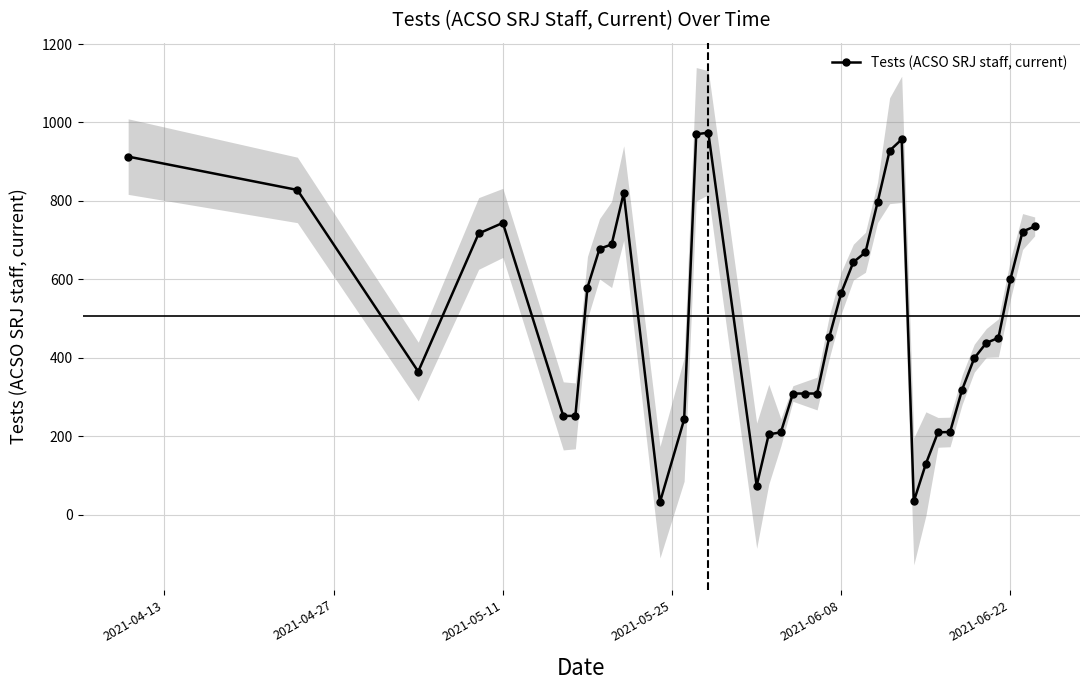

What is the minimum value for Tests (ACSO SRJ staff, current)?

32